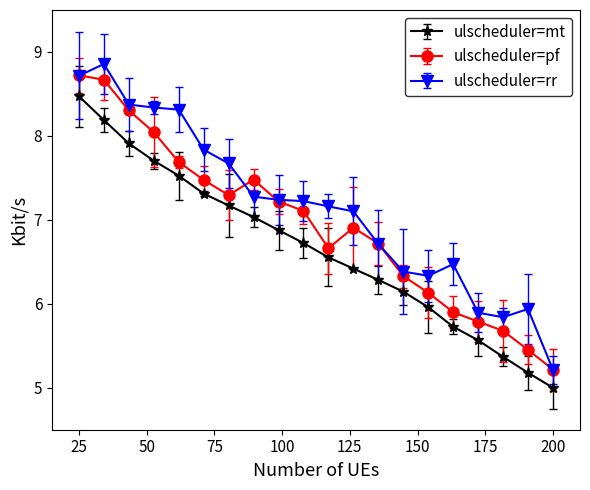

True or false: ulscheduler=mt has more than 0 interior local peaks.

False